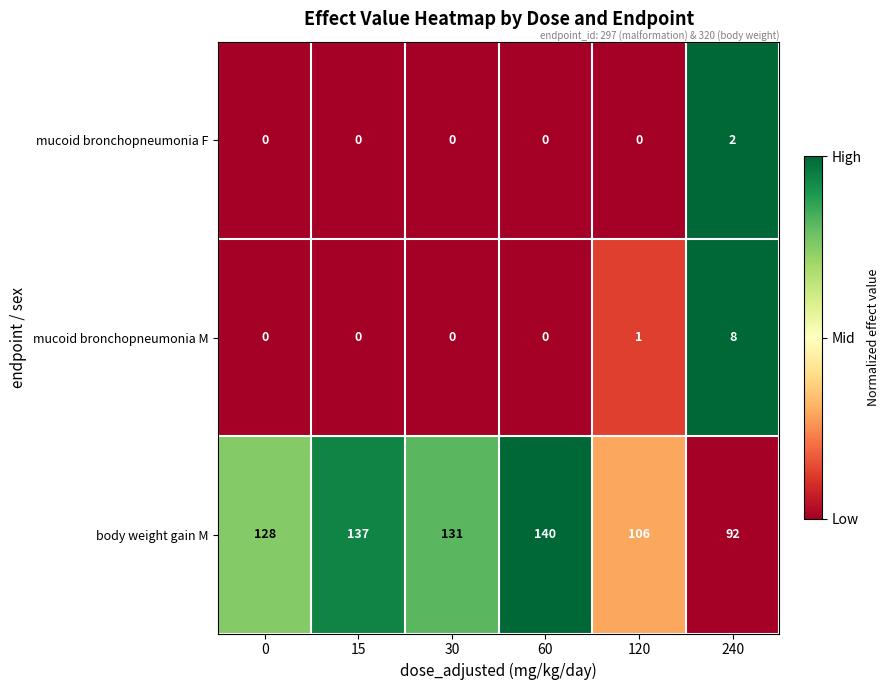

Which category has the highest value across all series?

60